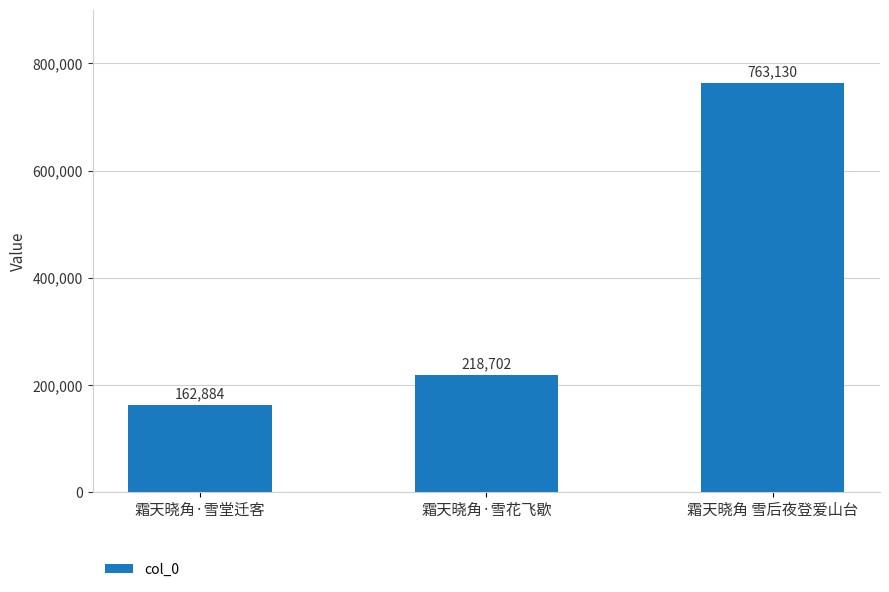

What is the label of the 2nd bar from the right?

霜天晓角·雪花飞歇